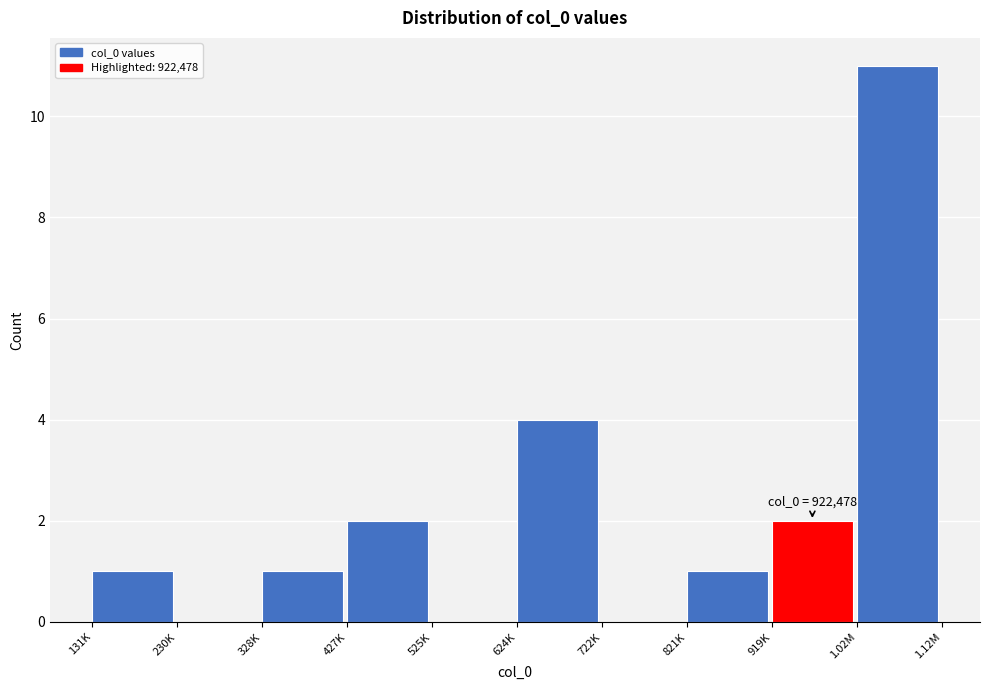

Reading right to left, extract all data points from this chart.

1.02M=11	919K=2	821K=1	722K=0	624K=4	525K=0	427K=2	328K=1	230K=0	131K=1